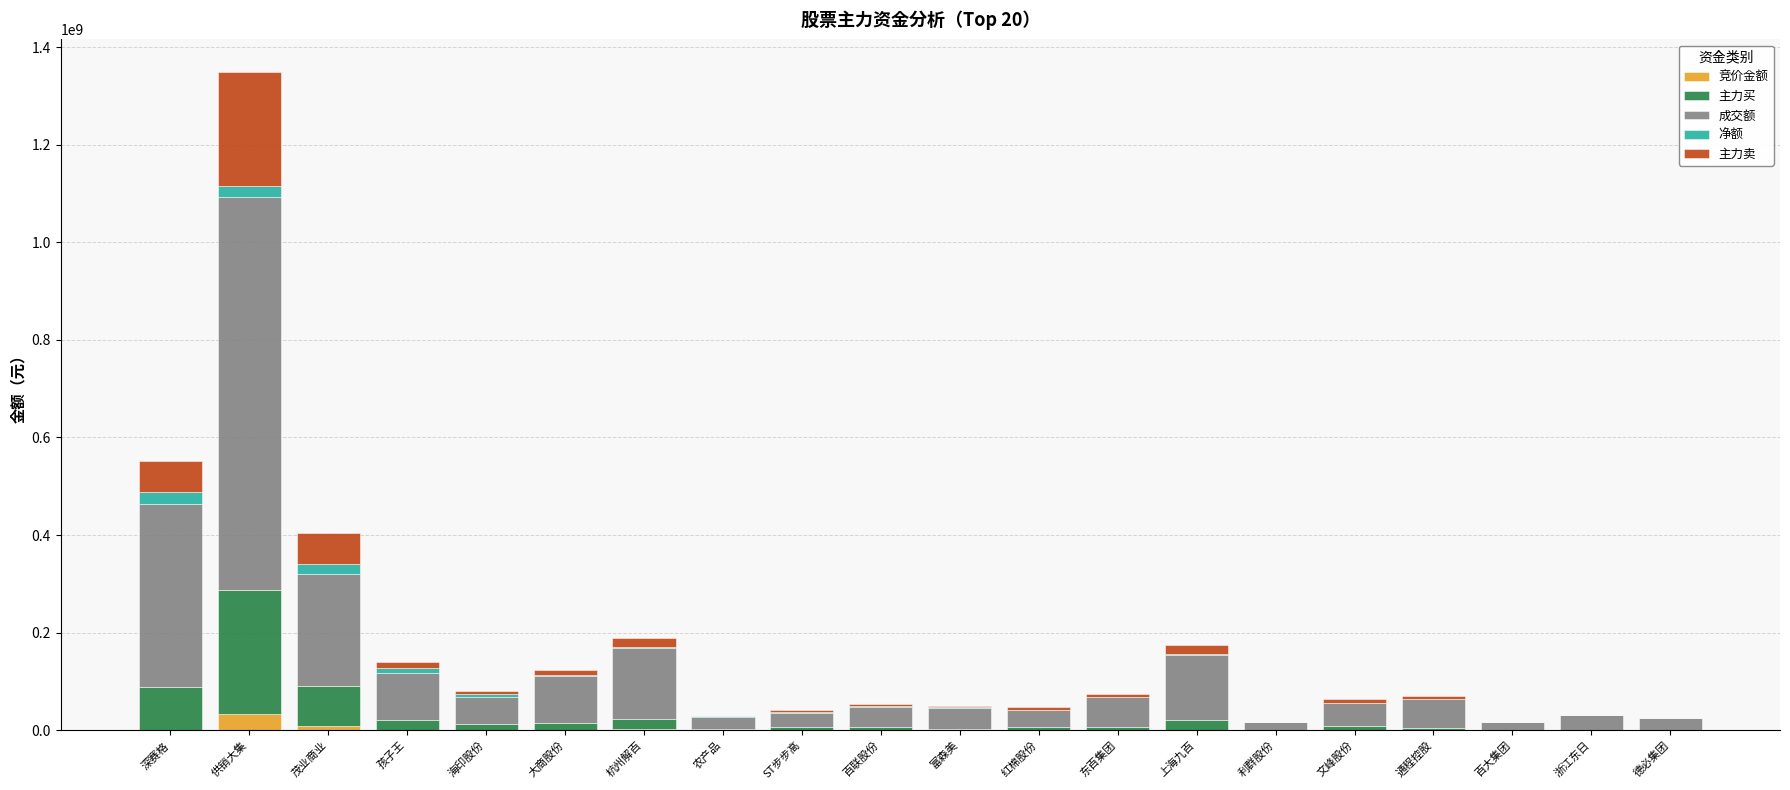

What is the highest value of the 竞价金额 series?

32678780